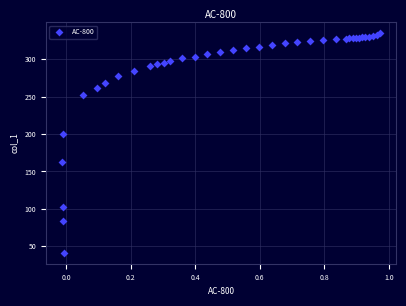

What Y value in the scatter plot is closest to 188?

199.5